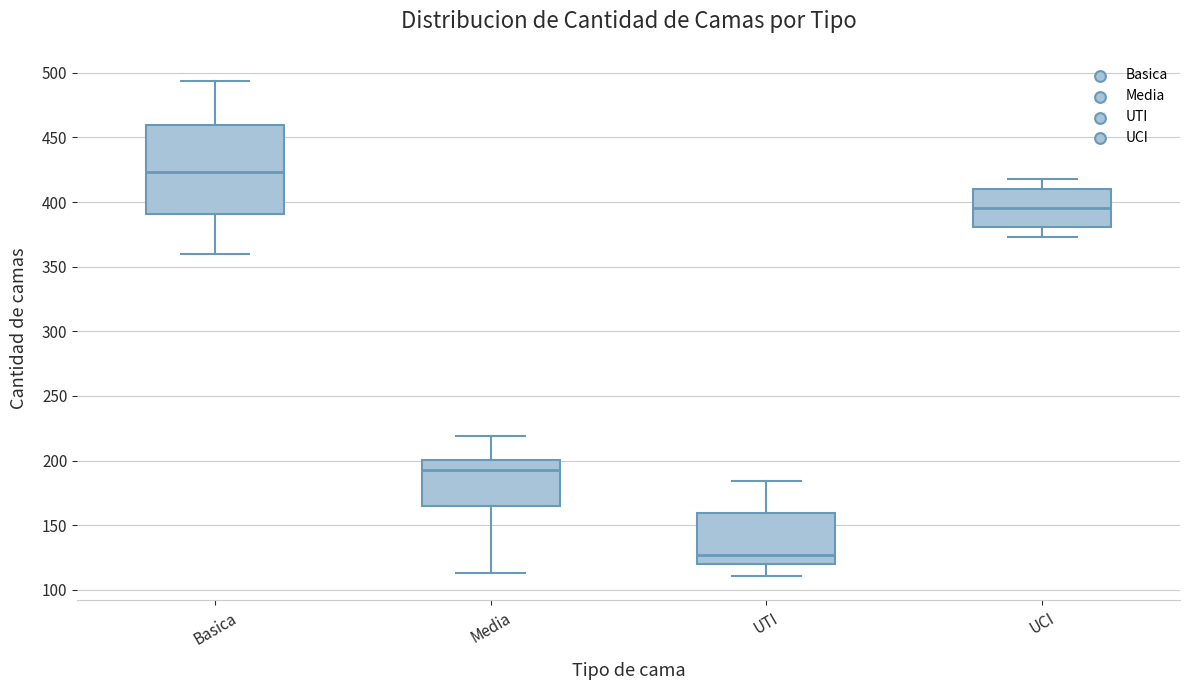

Where is the lower edge of the box for Basica on the y-axis? The values are not printed on the chart, so give them approximately, as read against the axis.

390